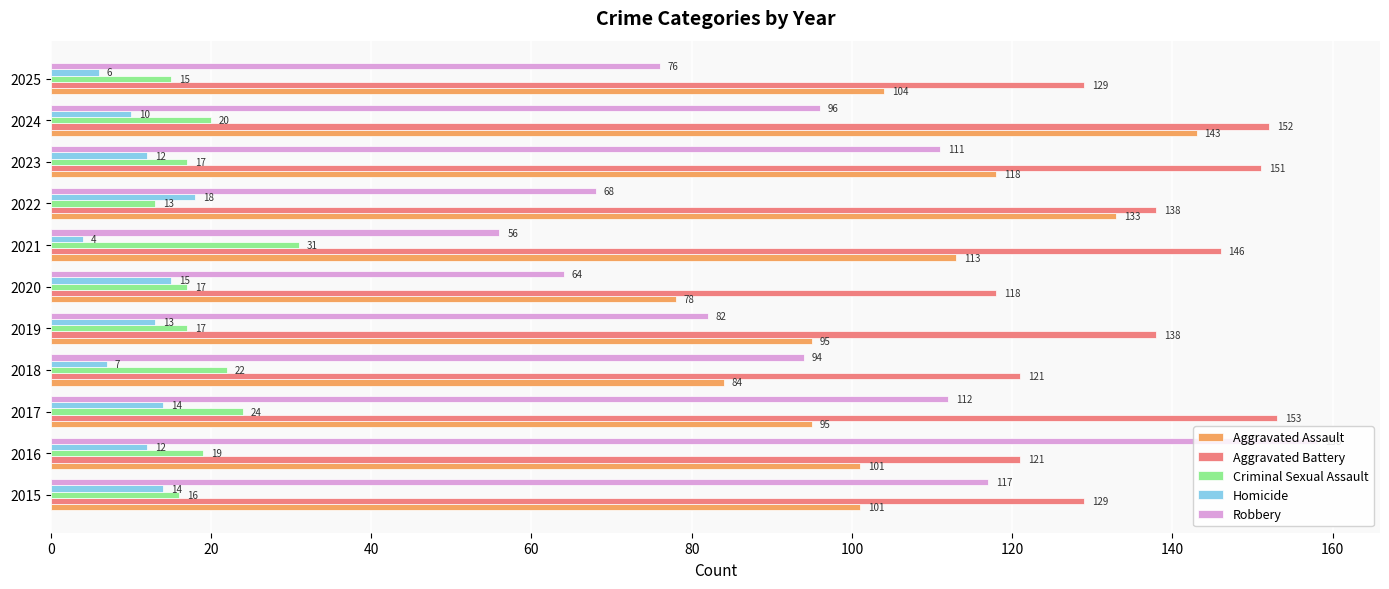

List the series in order of their peak value, highest first.

Robbery, Aggravated Battery, Aggravated Assault, Criminal Sexual Assault, Homicide